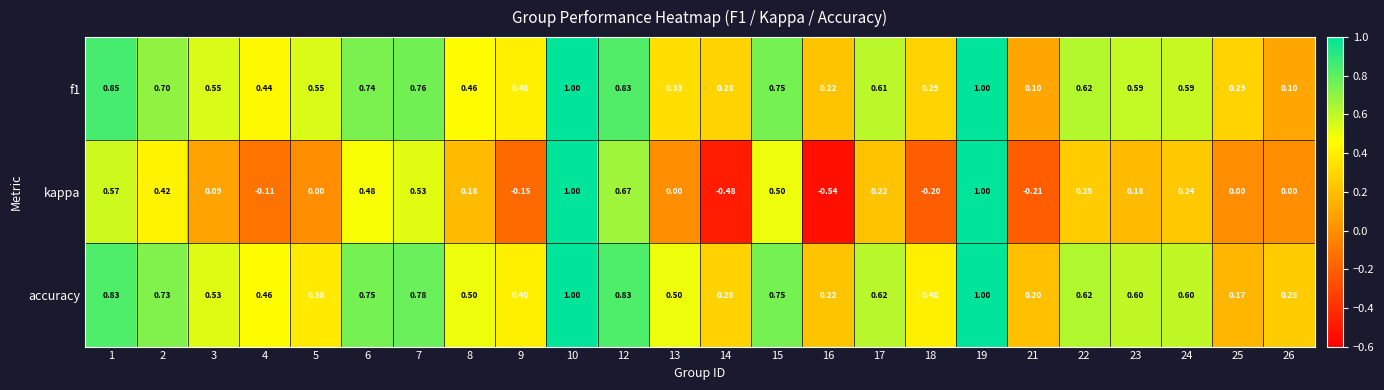

Which series changed the most between 16 and 18?

kappa